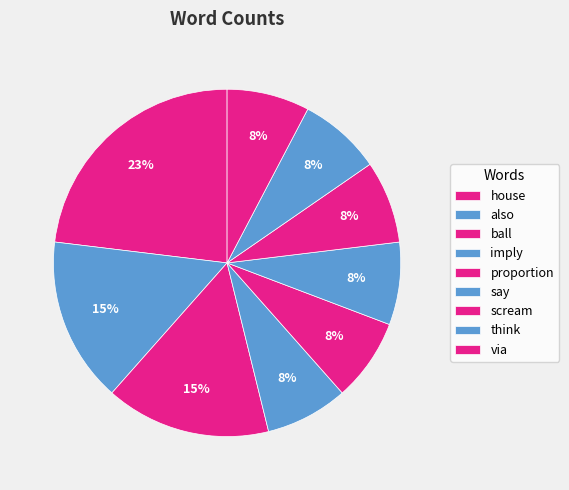

Is the sum of house and also greater than half?

No